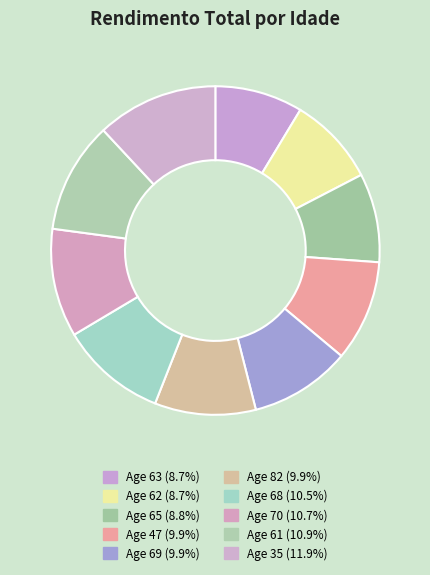

Rank the categories by value from lowest to highest.

63, 62, 65, 47, 69, 82, 68, 70, 61, 35